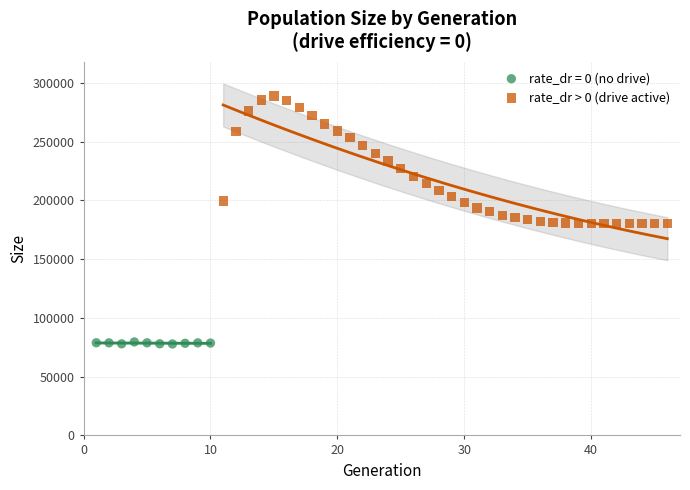

Which series has the largest Y range (max minus min)?

rate_dr > 0 (drive active)